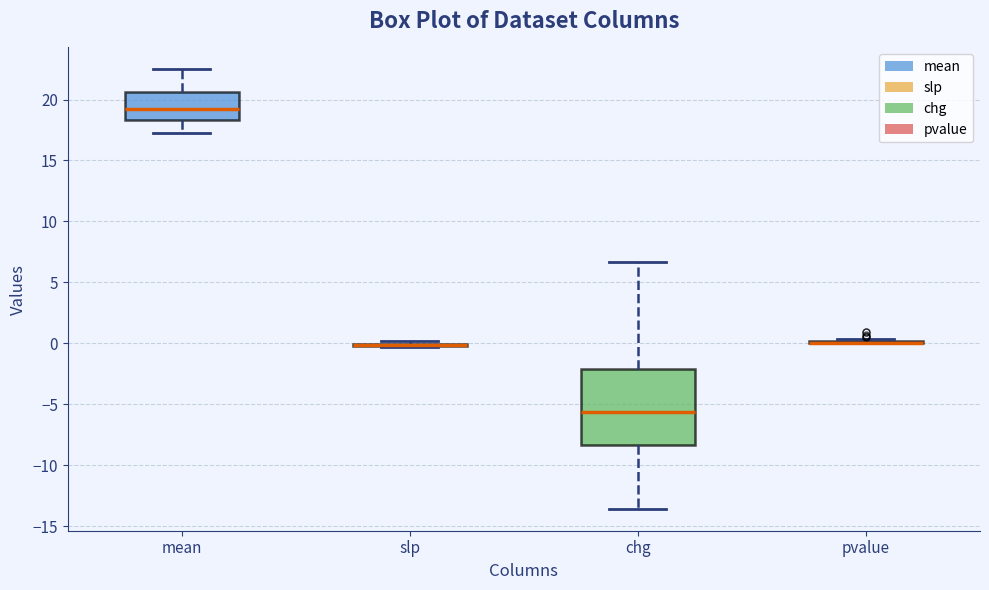

Reading left to right, read every box against the y-axis: the position of its median line, the range the box covers, and the ends of its whiskers. The values are not printed on the chart, so give them approximately, as read against the axis.

mean: median 19.0, box 18.5 to 20.5, whiskers 17.5 to 22.5
slp: box collapsed to a line at 0.0, whiskers -0.5 to 0.0
chg: median -5.5, box -8.5 to -2.0, whiskers -13.5 to 6.5
pvalue: box collapsed to a line at 0.0, whiskers 0.0 to 0.5